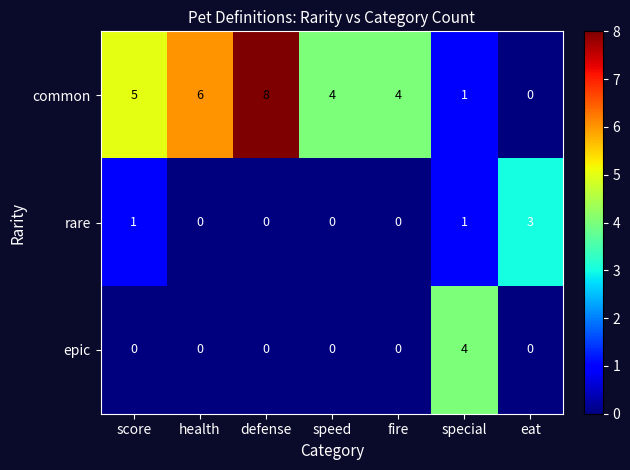

What is the maximum value shown in the chart?

8